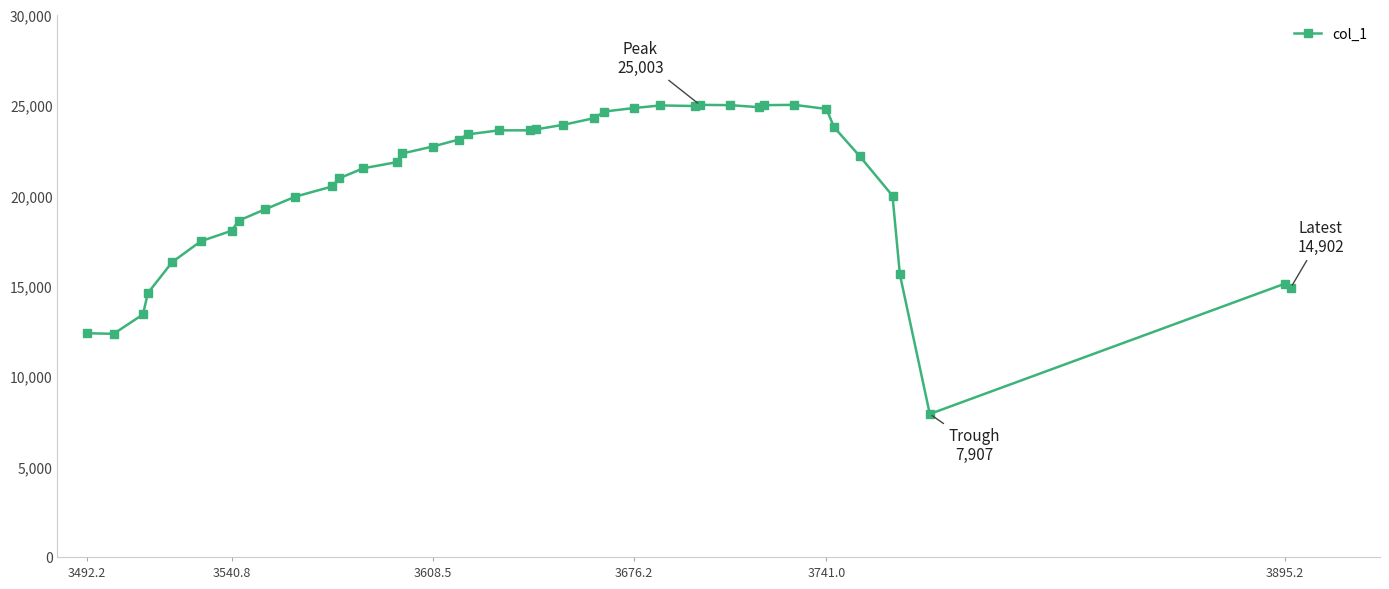

What is the value of the 22nd point from the left?

23898